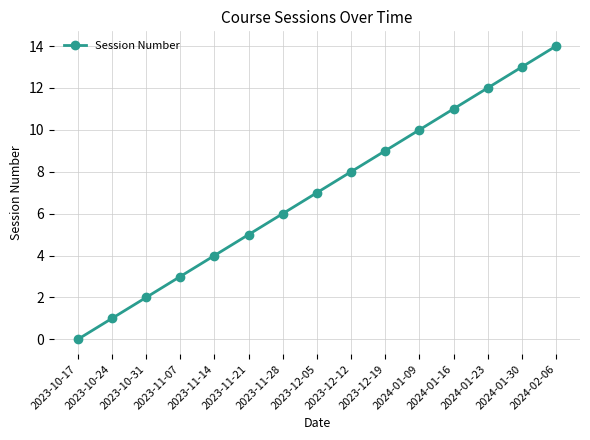

Rank the categories by value from lowest to highest.

2023-10-17, 2023-10-24, 2023-10-31, 2023-11-07, 2023-11-14, 2023-11-21, 2023-11-28, 2023-12-05, 2023-12-12, 2023-12-19, 2024-01-09, 2024-01-16, 2024-01-23, 2024-01-30, 2024-02-06